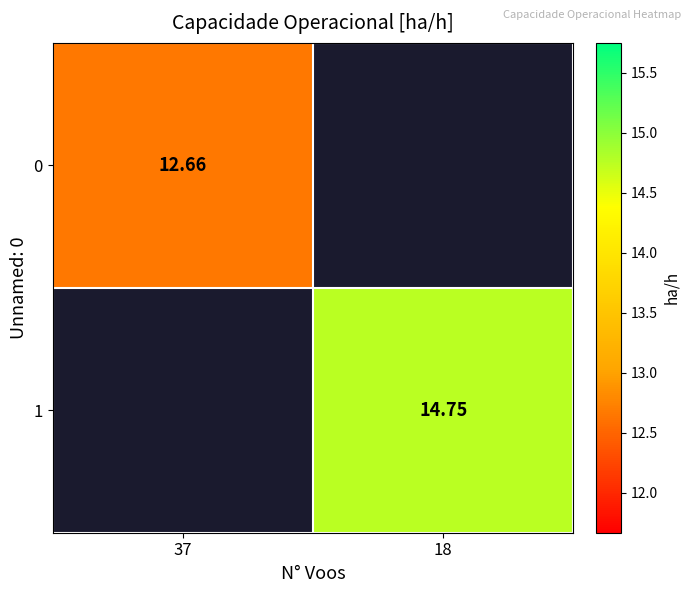

Which category has the highest value in the 0 series?

37